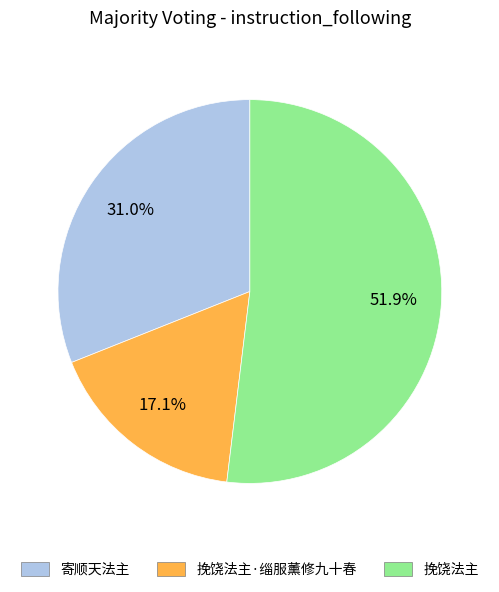

Is it true that 挽饶法主 is 52% of the pie?

True